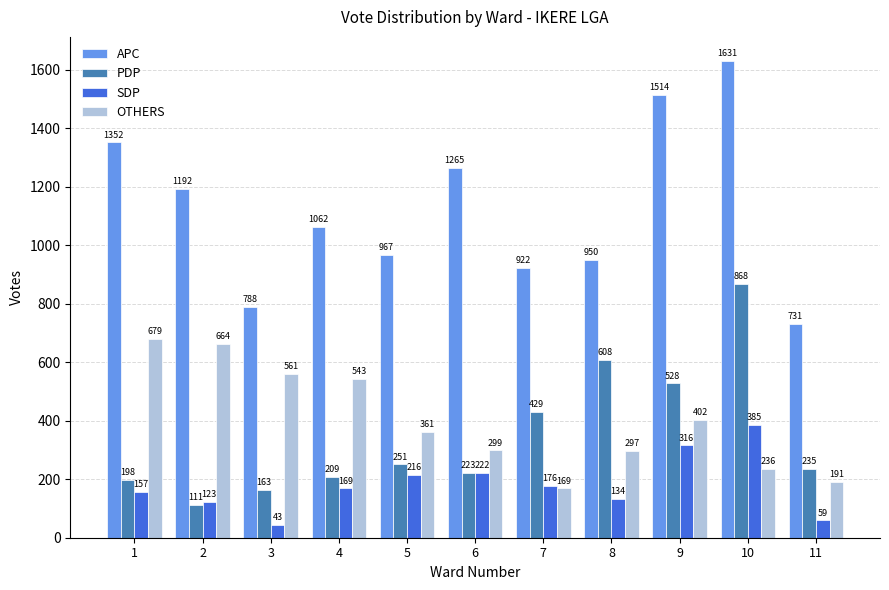

What is the approximate value of SDP at 1, to the nearest 5?

155